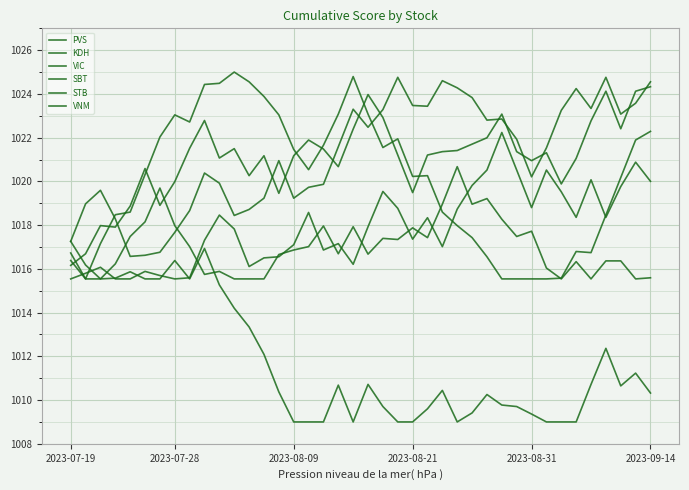

What is the average value of the KDH series?

1021.2